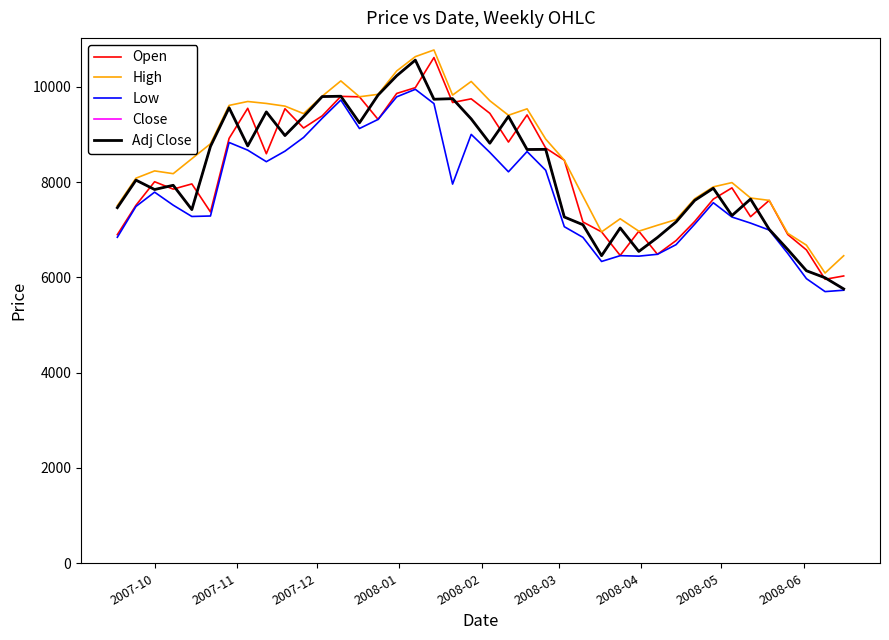

True or false: Adj Close and Close cross at least once.

False